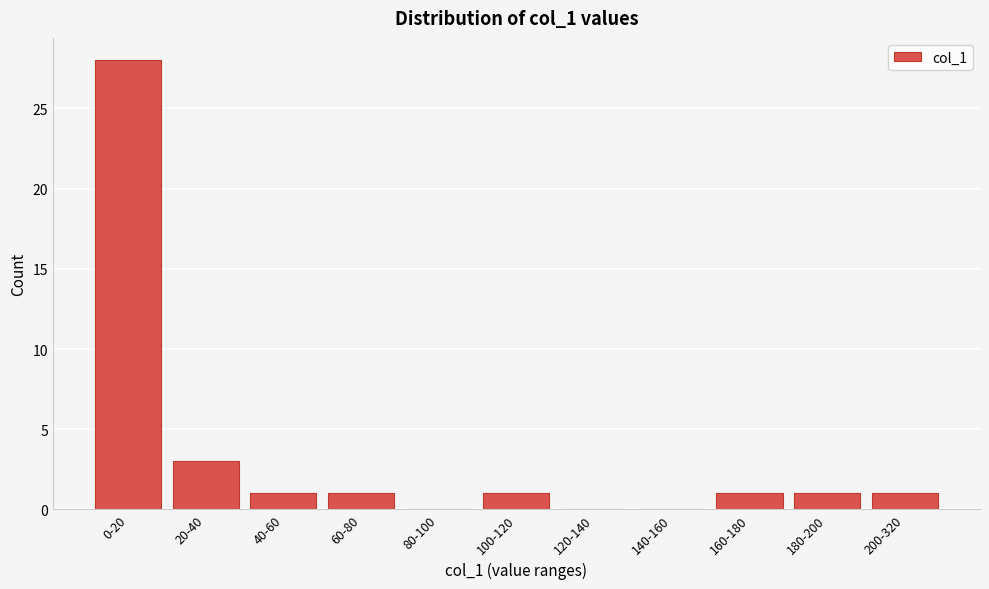

Reading left to right, extract all data points from this chart.

0-20=28	20-40=3	40-60=1	60-80=1	80-100=0	100-120=1	120-140=0	140-160=0	160-180=1	180-200=1	200-320=1